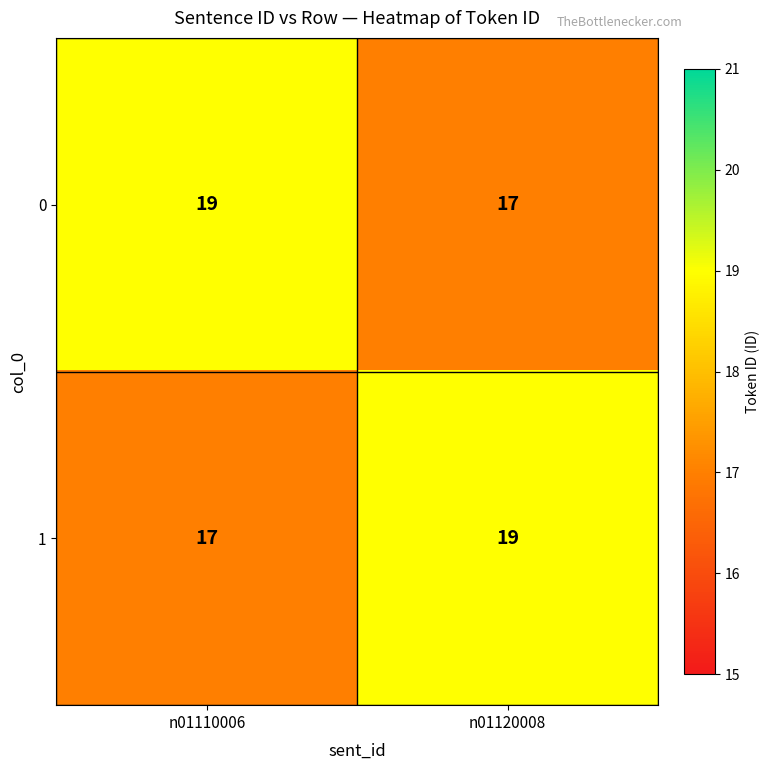

Is it true that 1 equals 19 at n01120008?

True